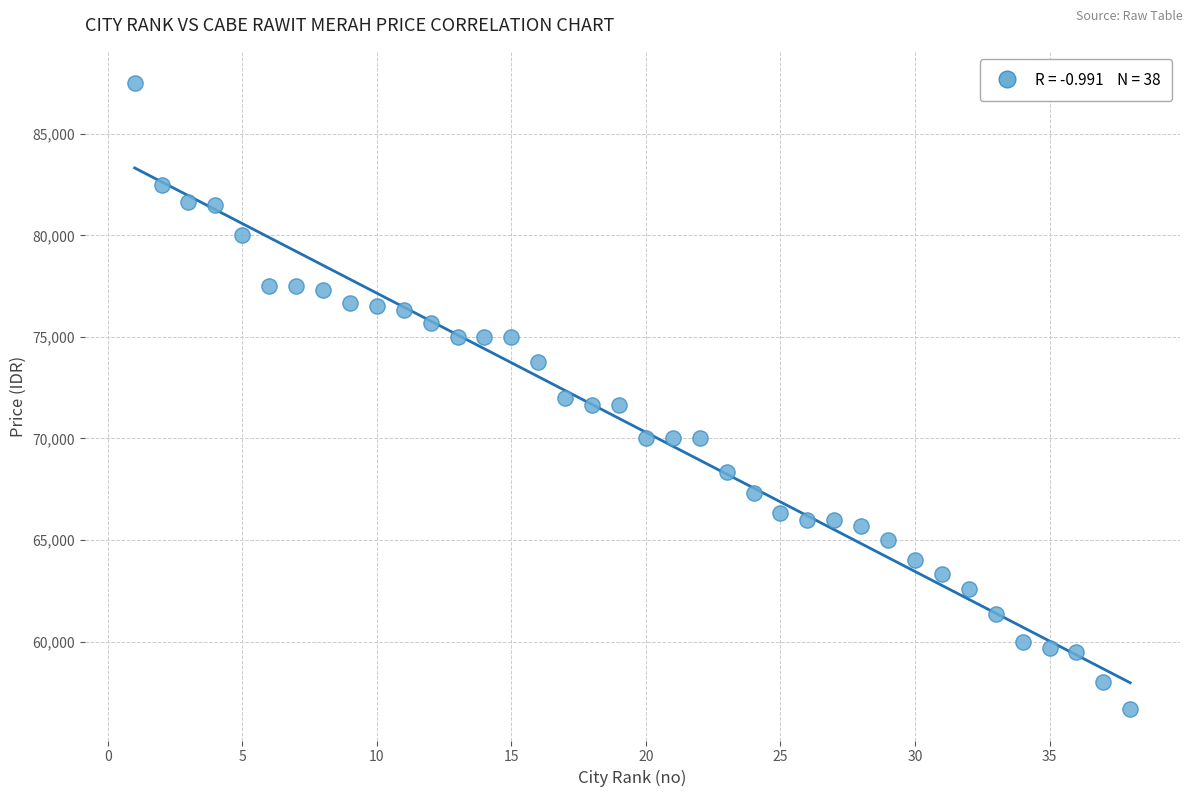

What is the range of X values (max minus min)?

37